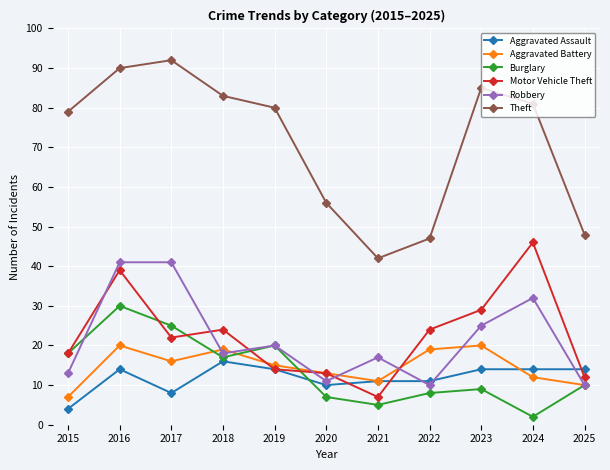

What is the difference between the highest and lowest values at 2020?

49